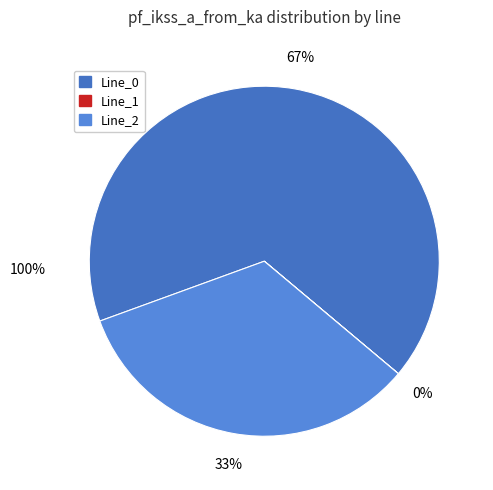

Between Line_0 and Line_2, which is larger?

Line_0